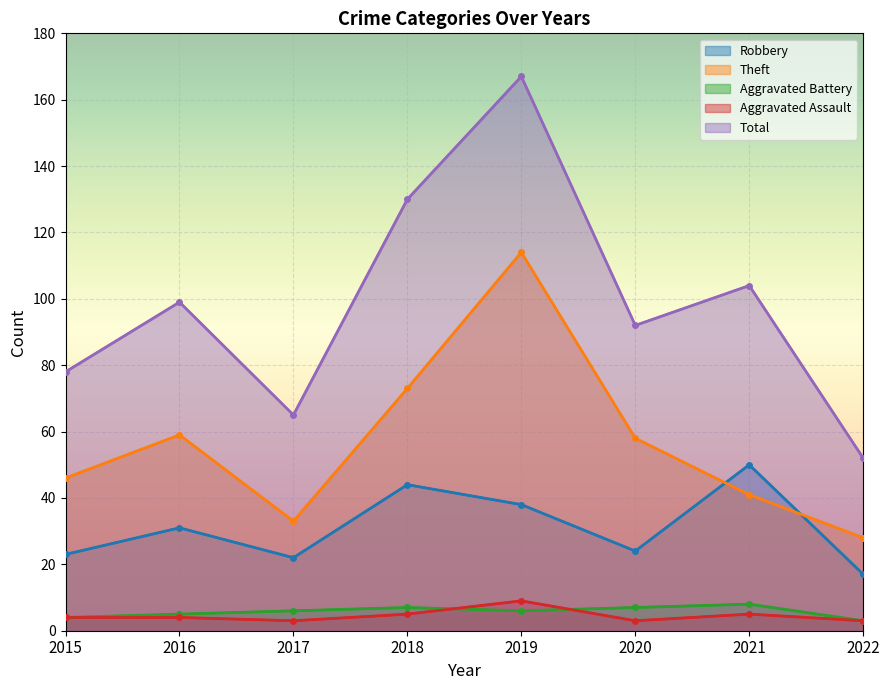

List the series in order of their peak value, highest first.

Total, Theft, Robbery, Aggravated Assault, Aggravated Battery